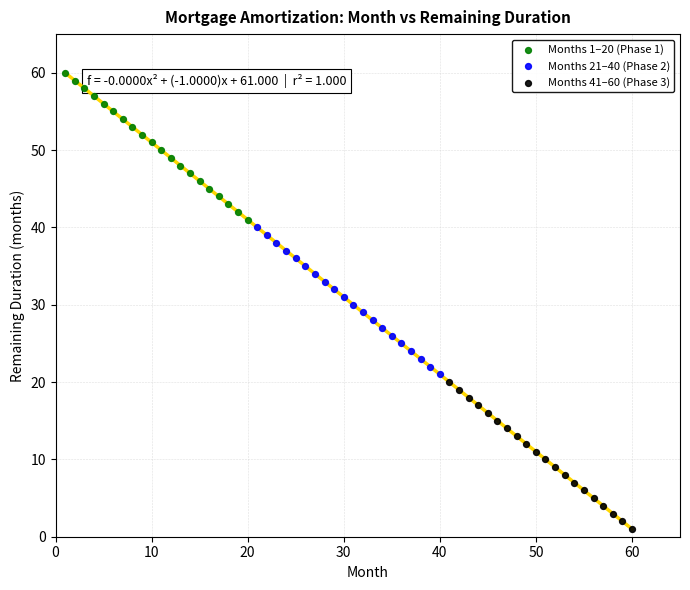

Which series contains the highest Y value?

Months 1–20 (Phase 1)